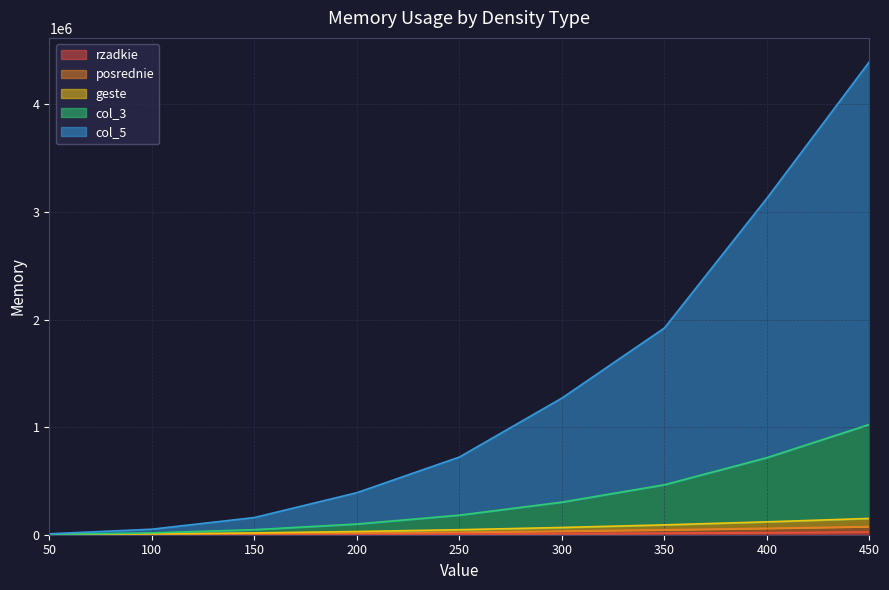

The rzadkie series shows 306 at 50. True or false?

True